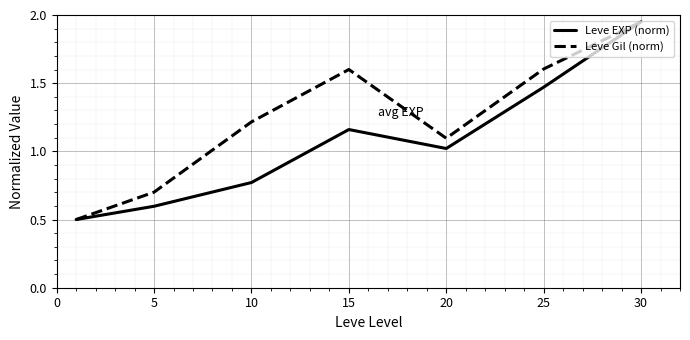

List the series in order of their overall mean, lowest first.

Leve EXP (norm), Leve Gil (norm)